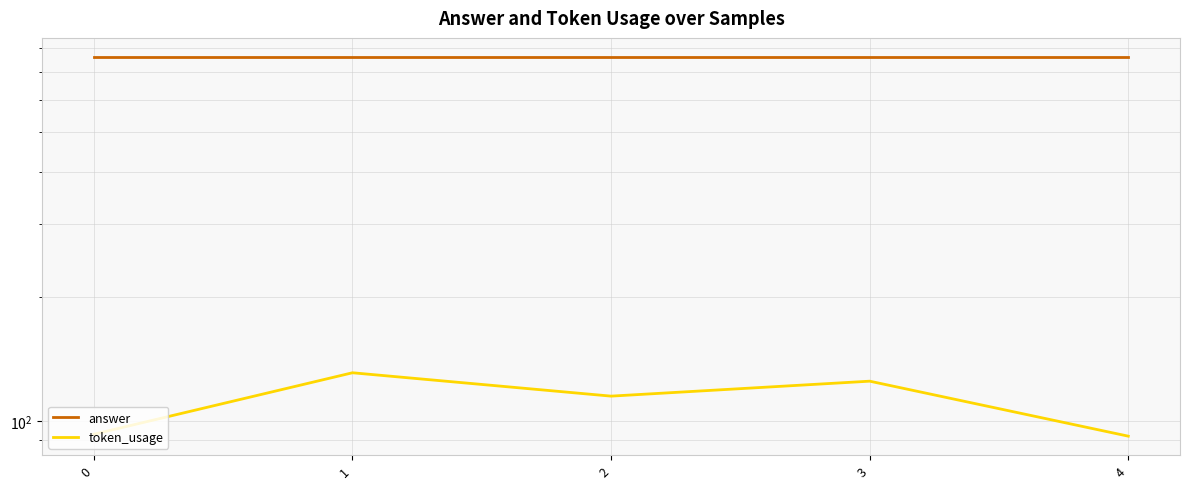

True or false: token_usage and answer intersect in this chart.

False